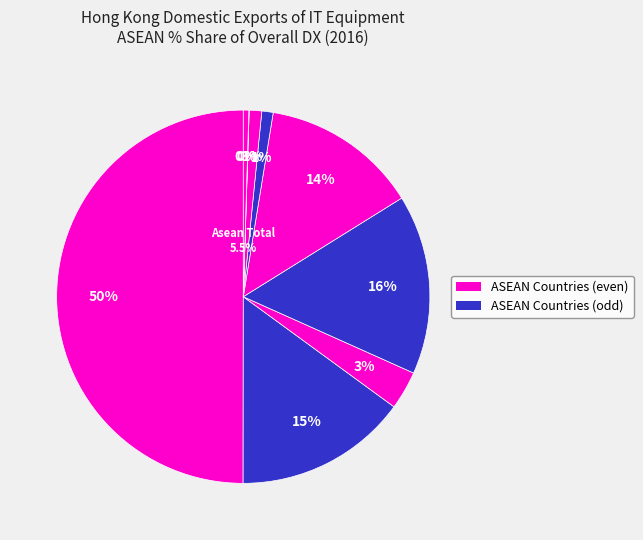

To the nearest percent, what is the combined percentage of MALAYSIA and INDONESIA?

2%